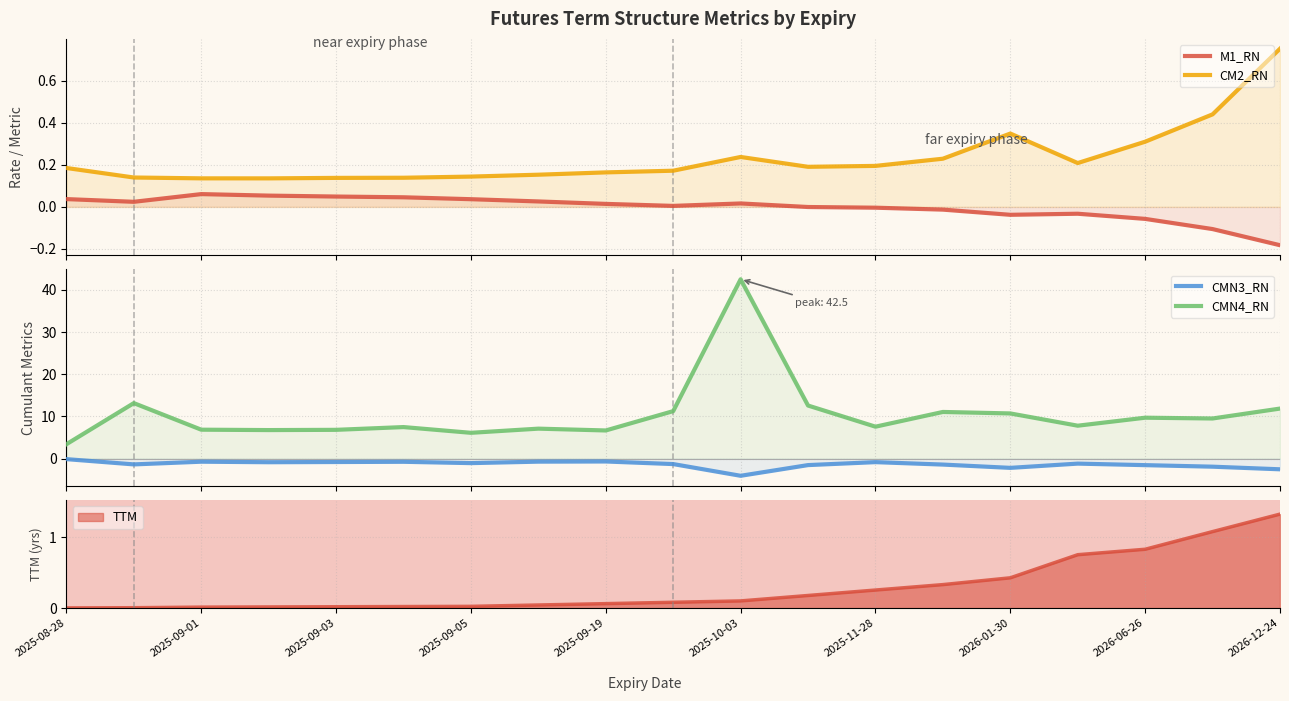

What is the value of the CM2_RN point at the 3rd from the left?

0.1